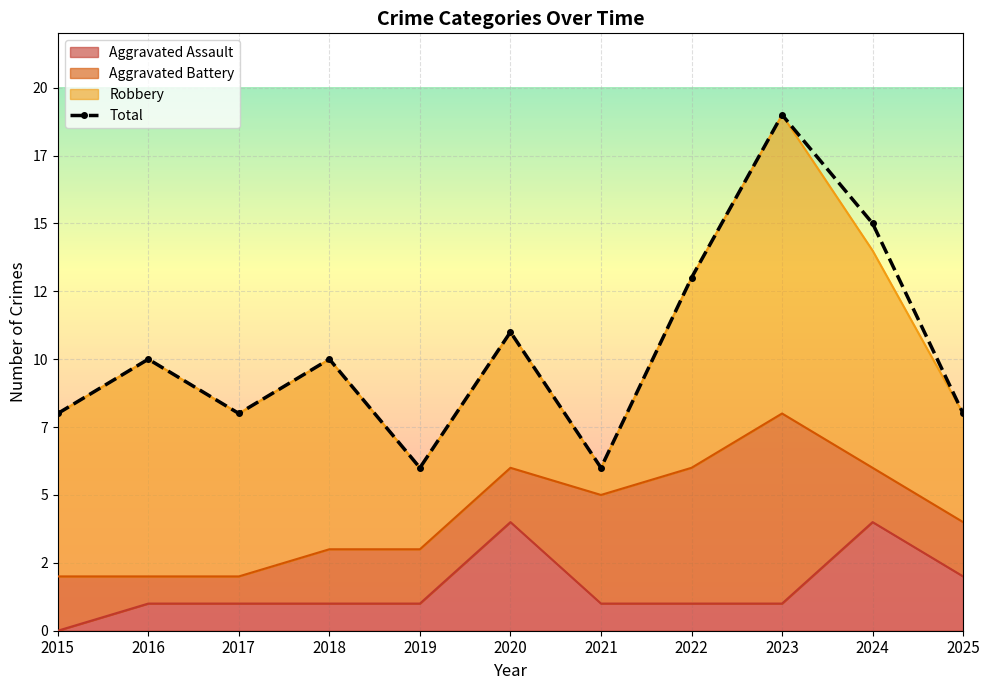

How many values in the Aggravated Assault series exceed 1?

3